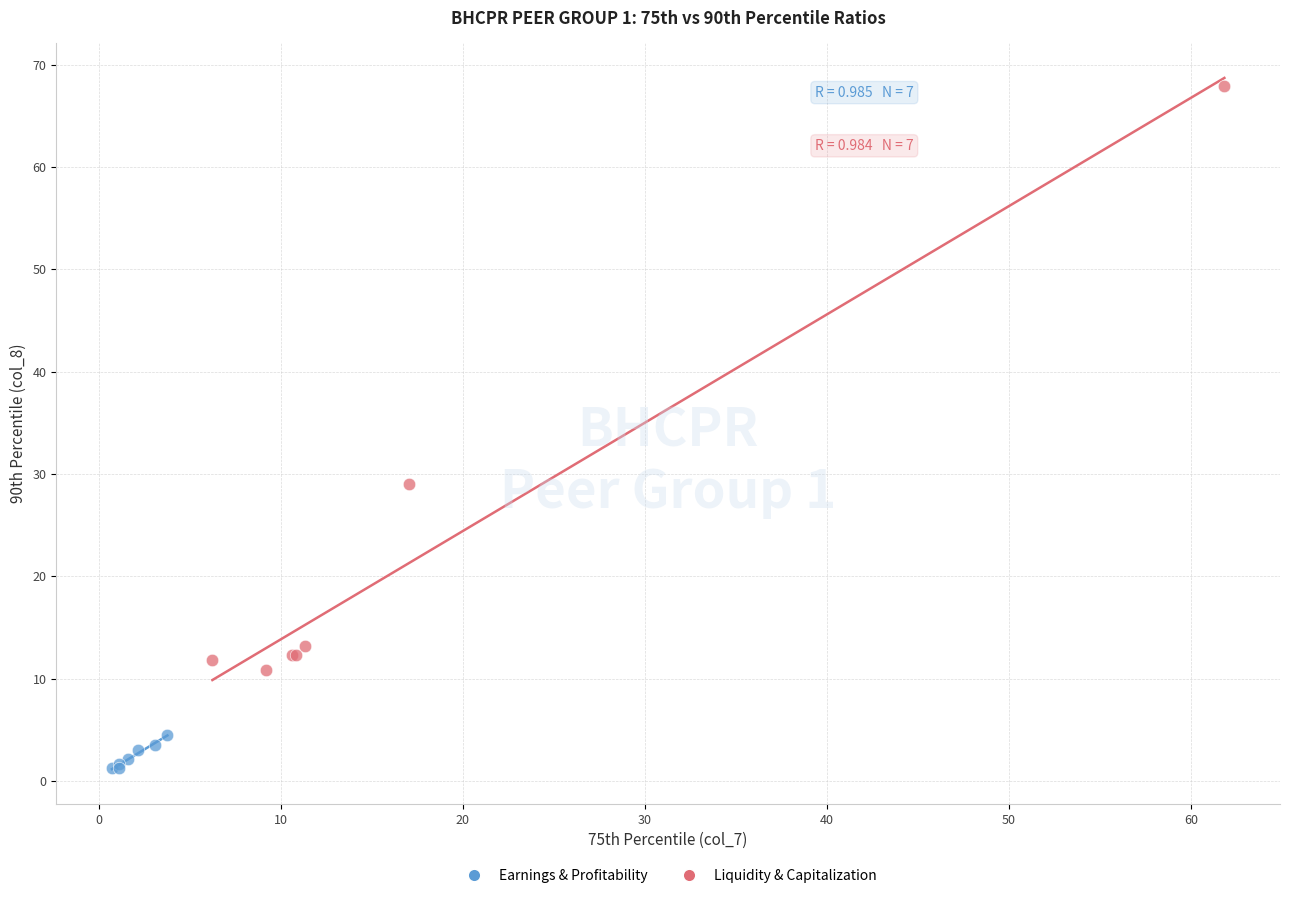

Which series reaches the minimum Y coordinate?

Earnings & Profitability